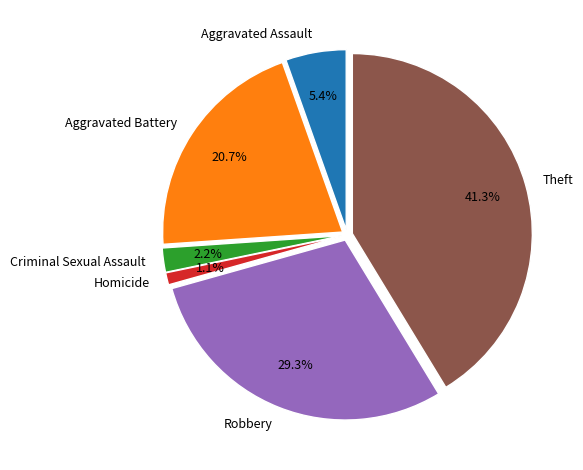

The Theft slice represents 41% of the pie. True or false?

True